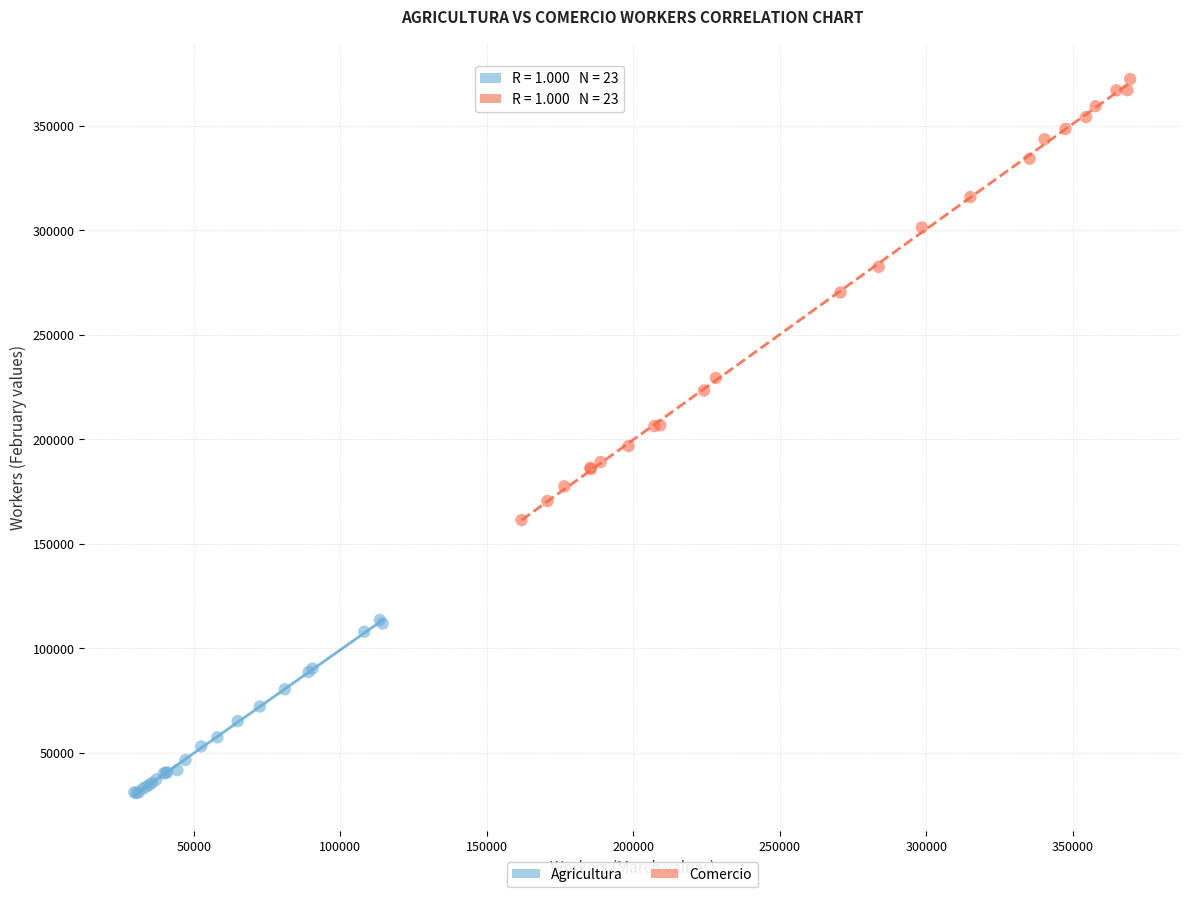

Which series contains the lowest Y value?

Agricultura